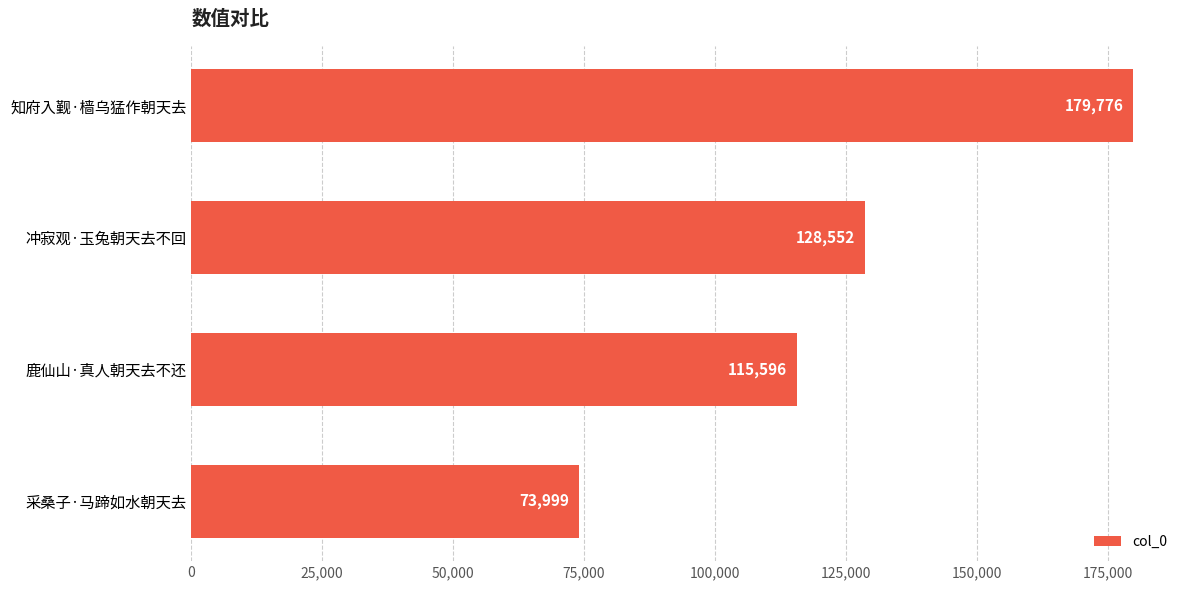

Does the chart contain any negative values?

No